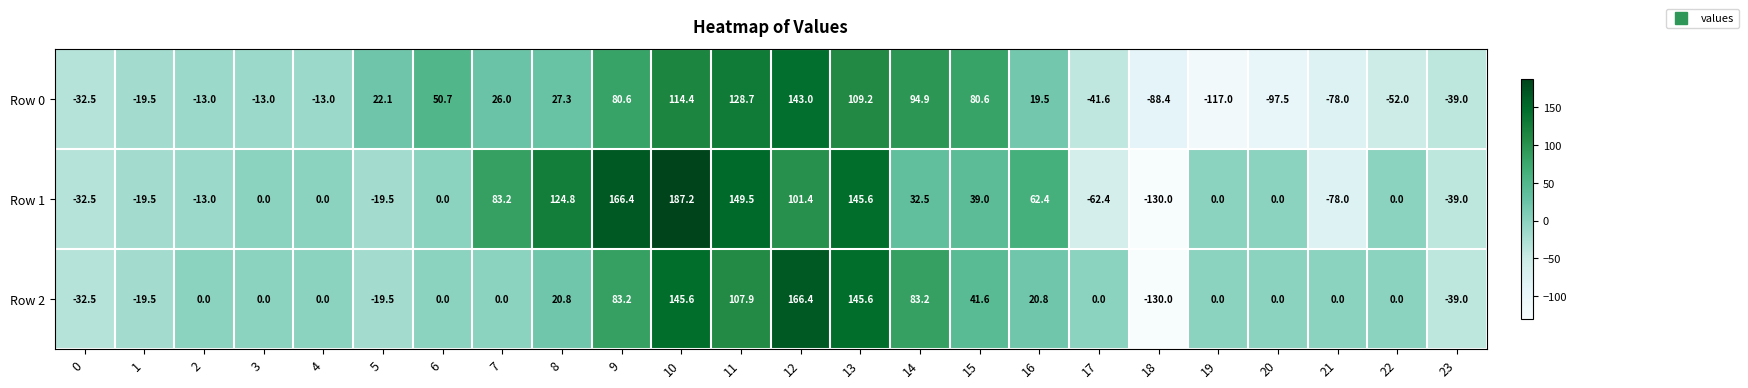

How many distinct data groups are displayed?

3